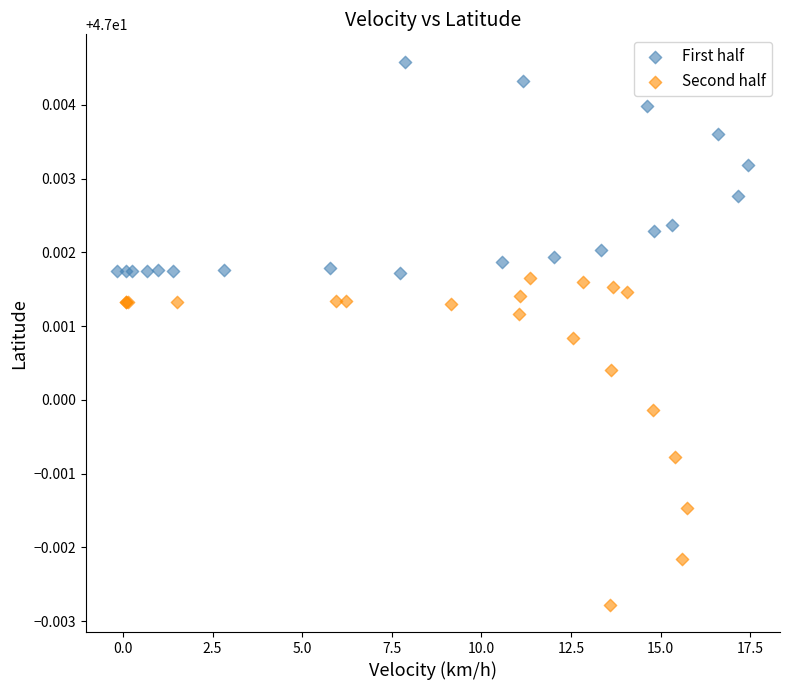

Which series reaches the maximum Y coordinate?

First half